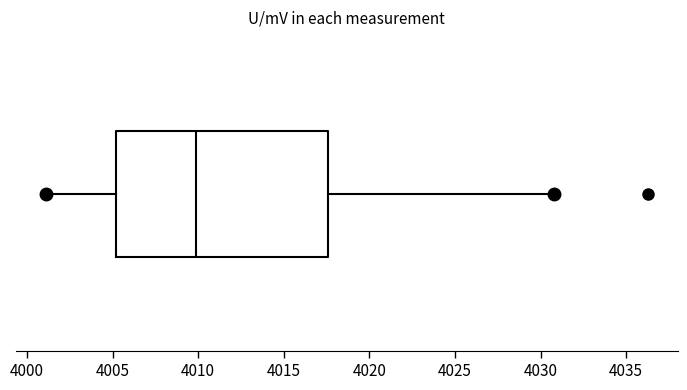

Where does the median line of the box sit on the x-axis? The values are not printed on the chart, so give them approximately, as read against the axis.

4010.0